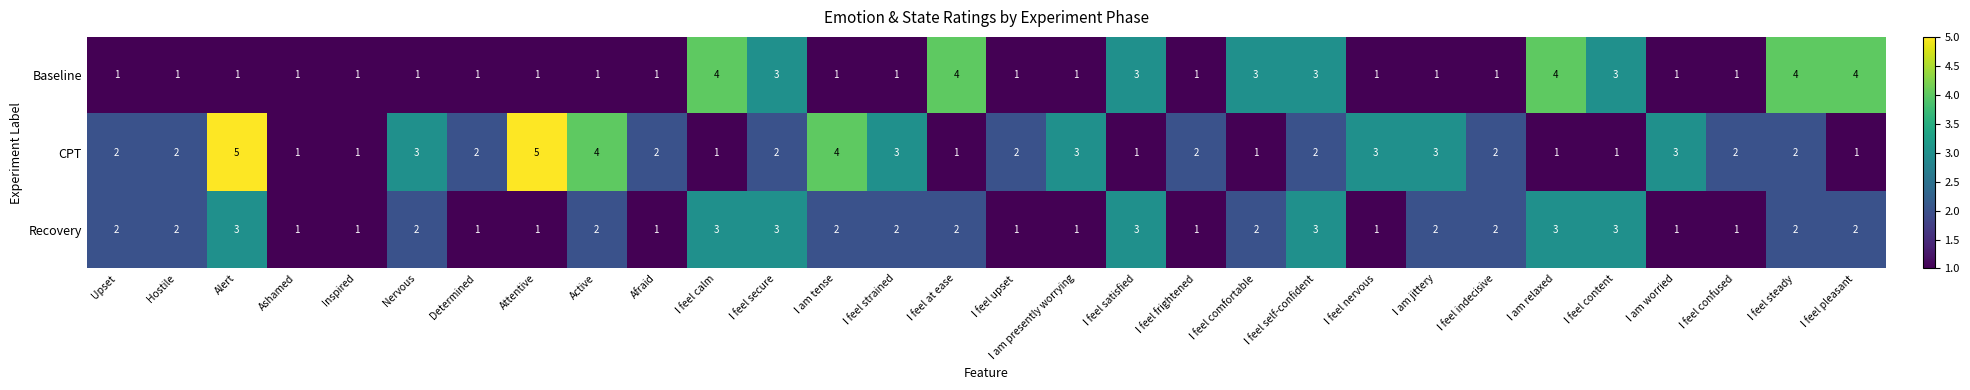

Read the Baseline value at I feel pleasant.

4